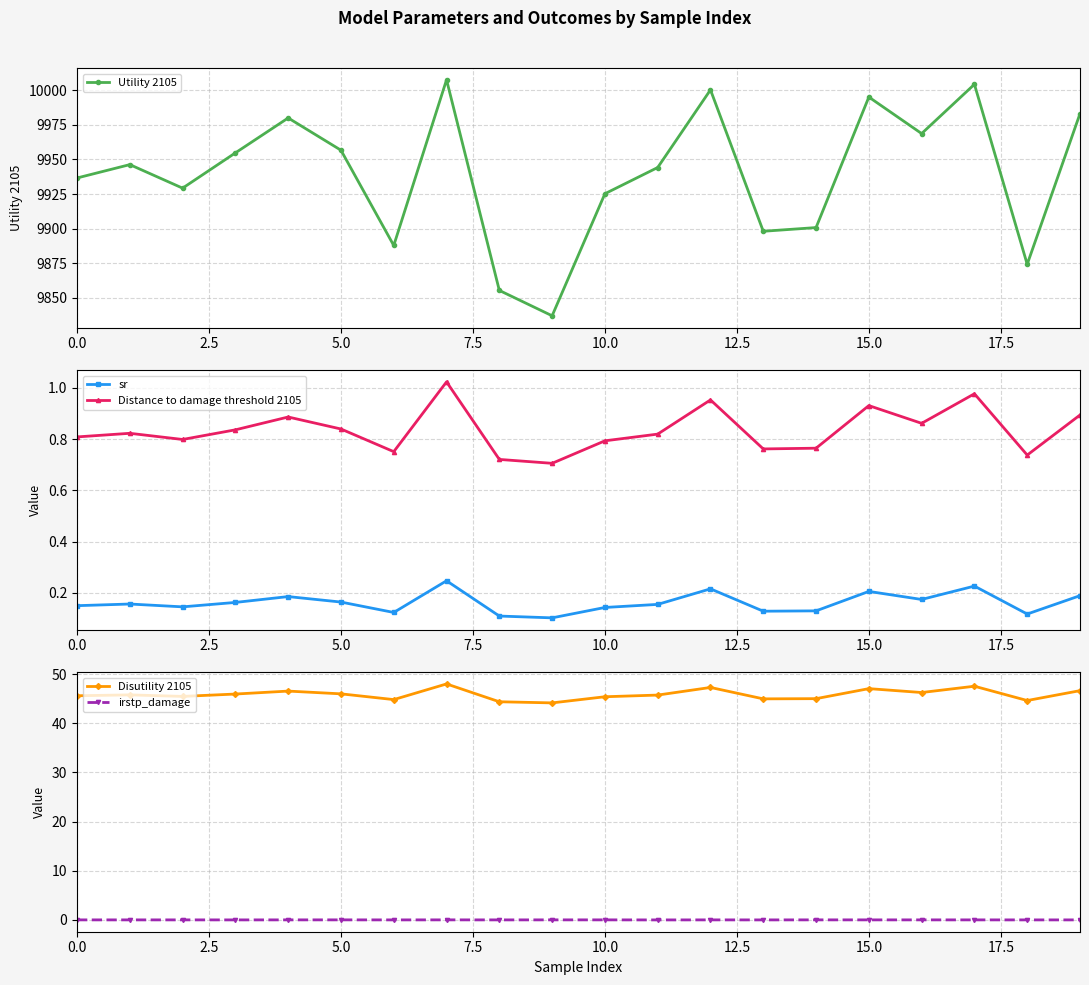

What are all the series names shown in the legend?

Utility 2105, sr, Distance to damage threshold 2105, Disutility 2105, irstp_damage